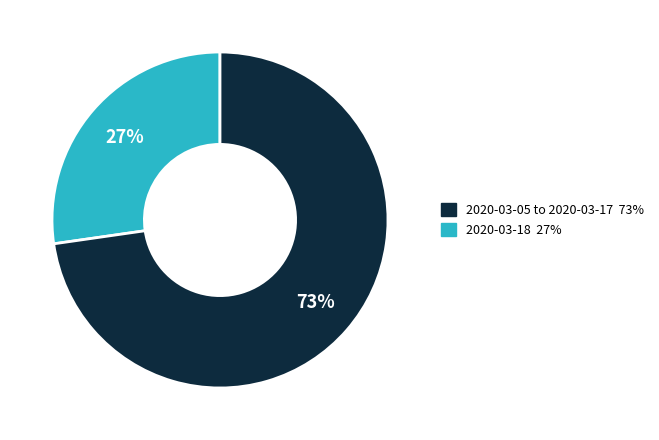

Does any single category account for the majority?

Yes